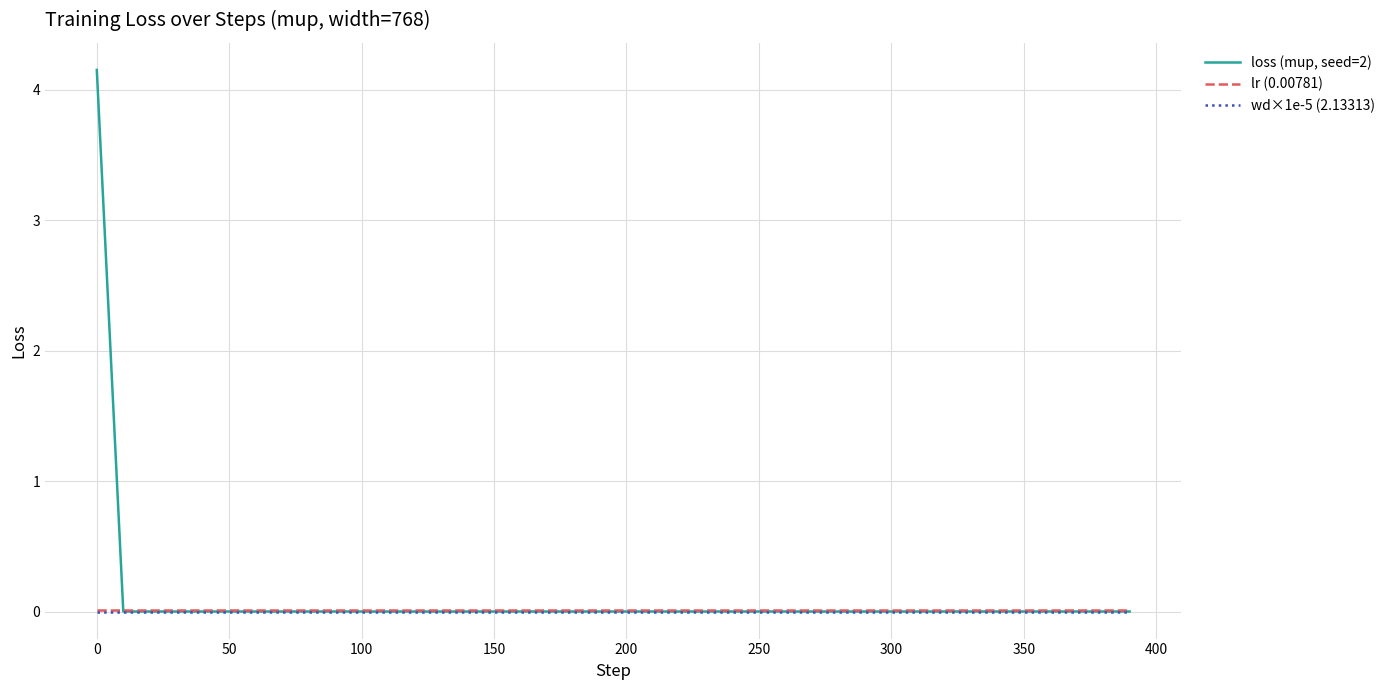

What are all the series names shown in the legend?

loss (mup, seed=2), lr (0.00781), wd×1e-5 (2.13313)